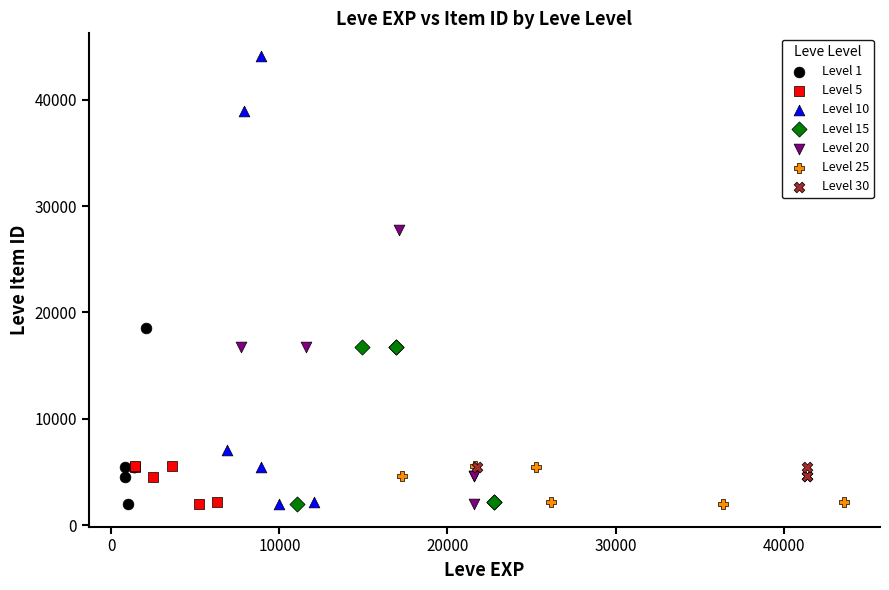

Which series has the largest Y range (max minus min)?

Level 10